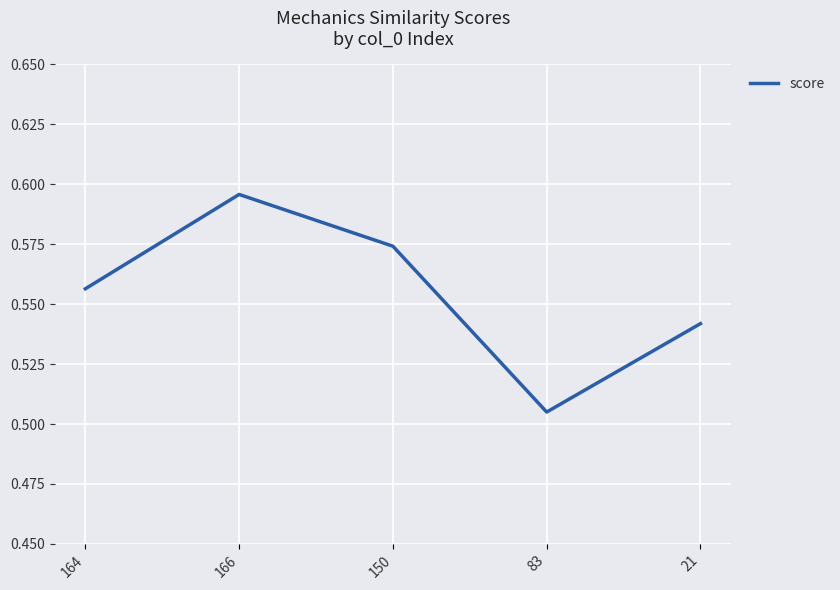

List the labels in order of value, largest first.

166, 150, 164, 21, 83